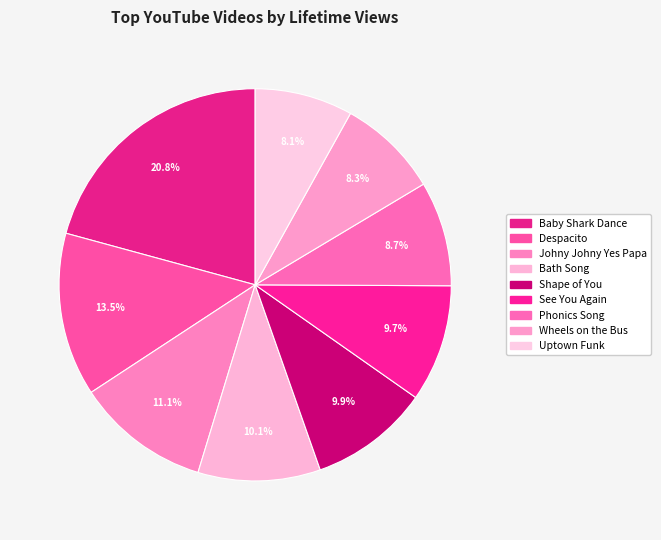

Is there any slice that represents more than half of the pie?

No